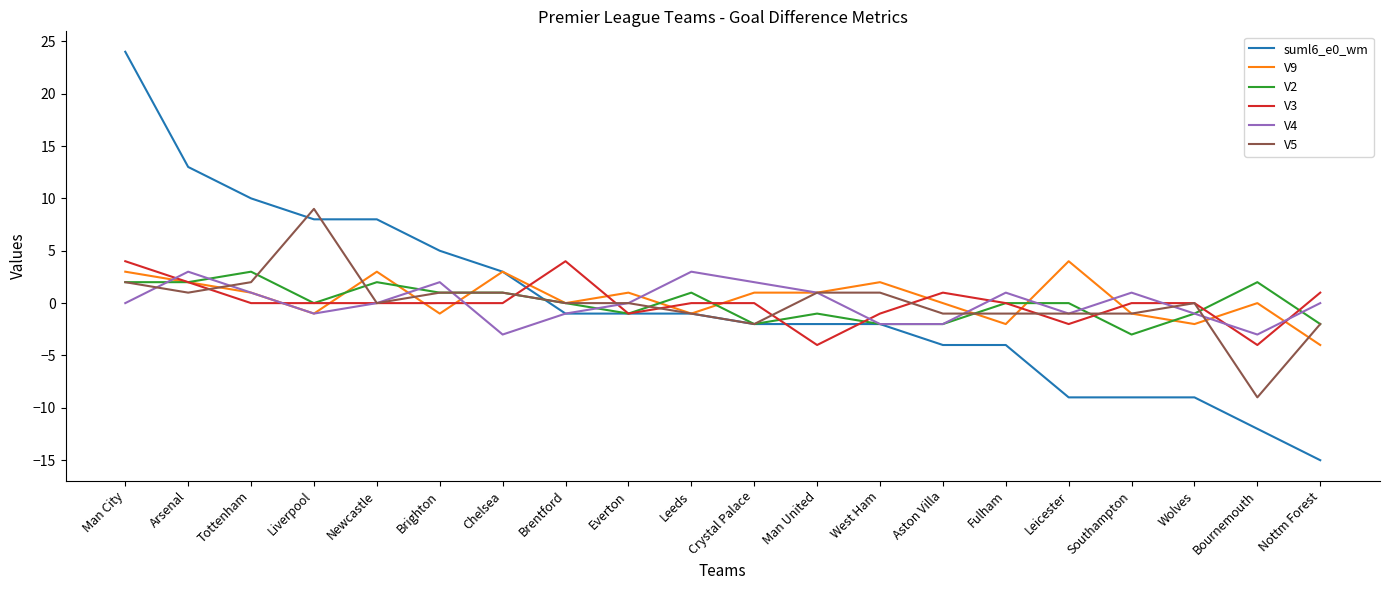

Where is the first local minimum for V9?

Liverpool